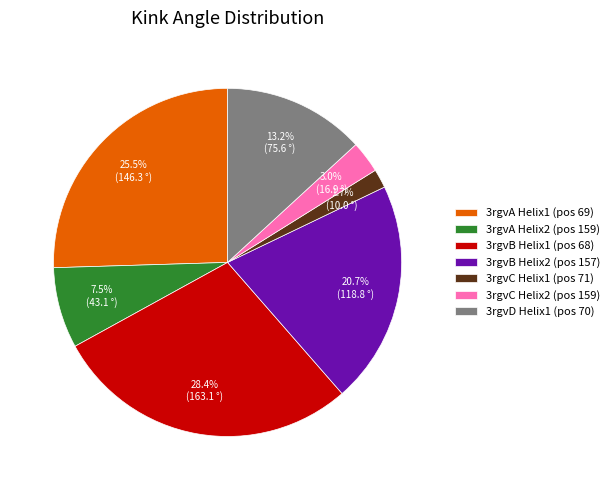

Which has a higher value, 3rgvB Helix2 (pos 157) or 3rgvD Helix1 (pos 70)?

3rgvB Helix2 (pos 157)